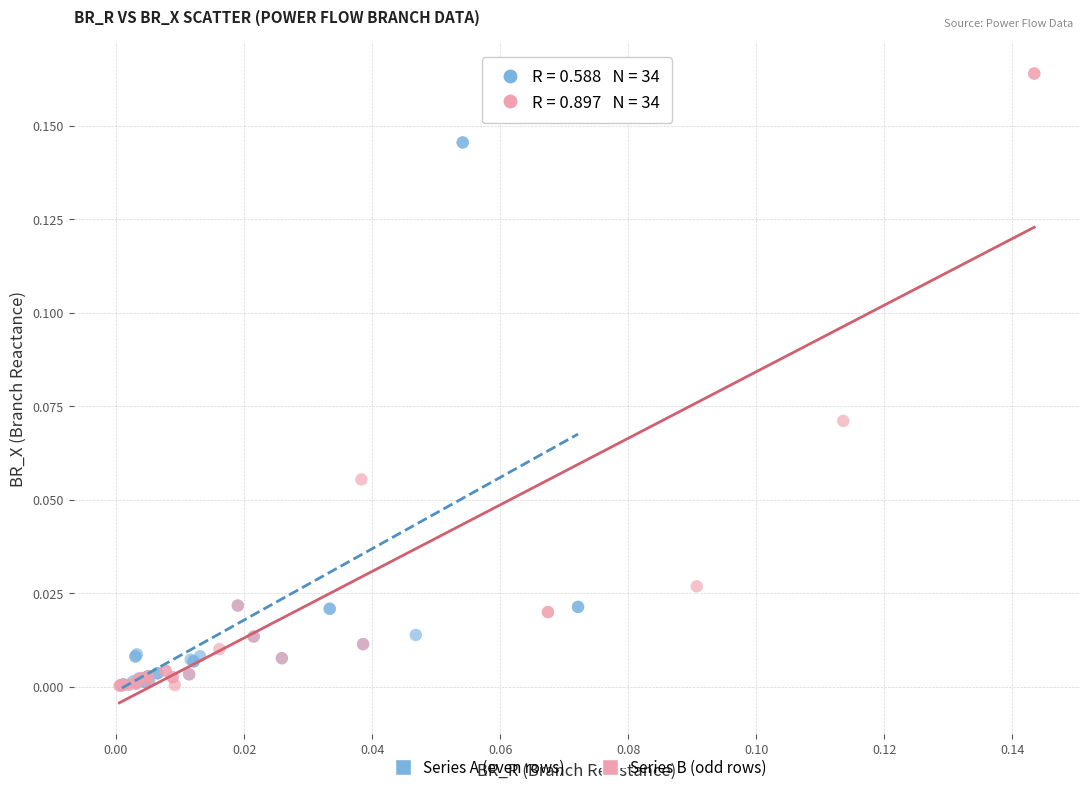

Which series has the widest spread of Y values?

Series B (odd rows)